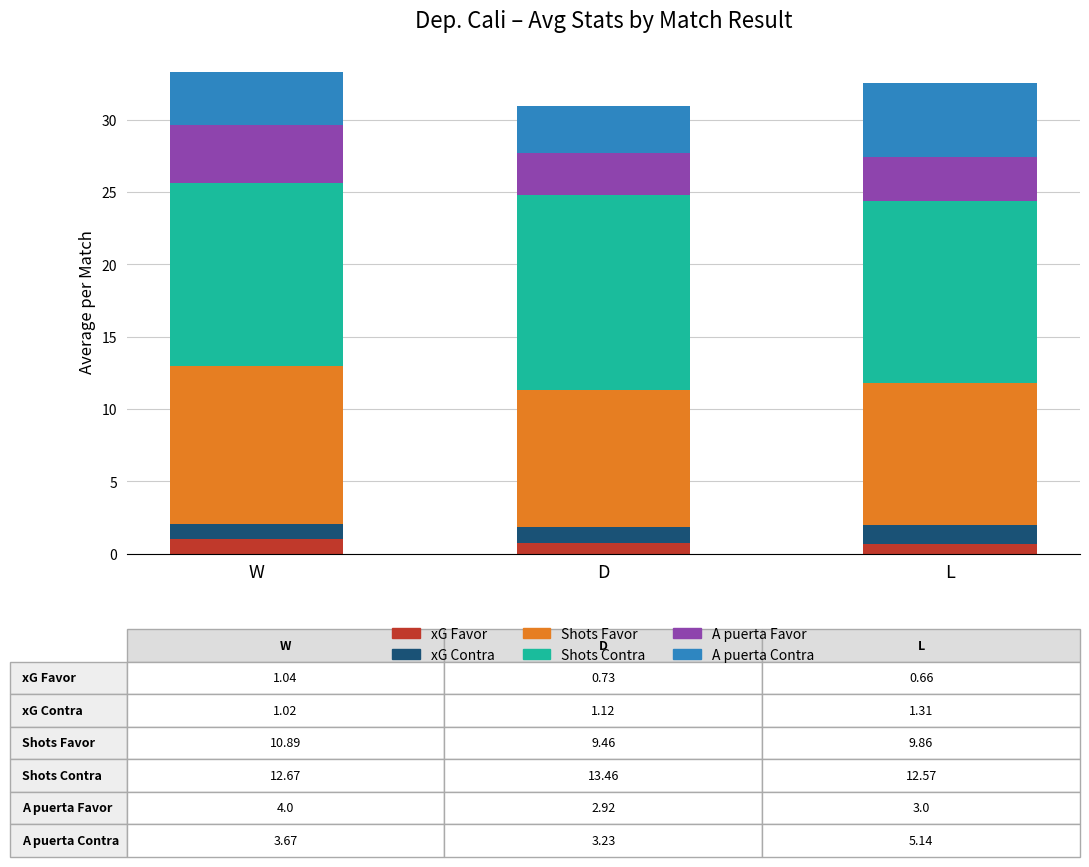

What is the average value of the xG Favor series?

0.8